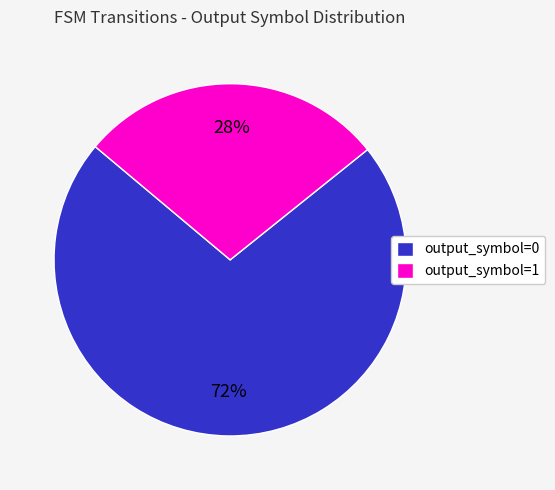

To the nearest percent, what is the combined percentage of output_symbol=1 and output_symbol=0?

100%